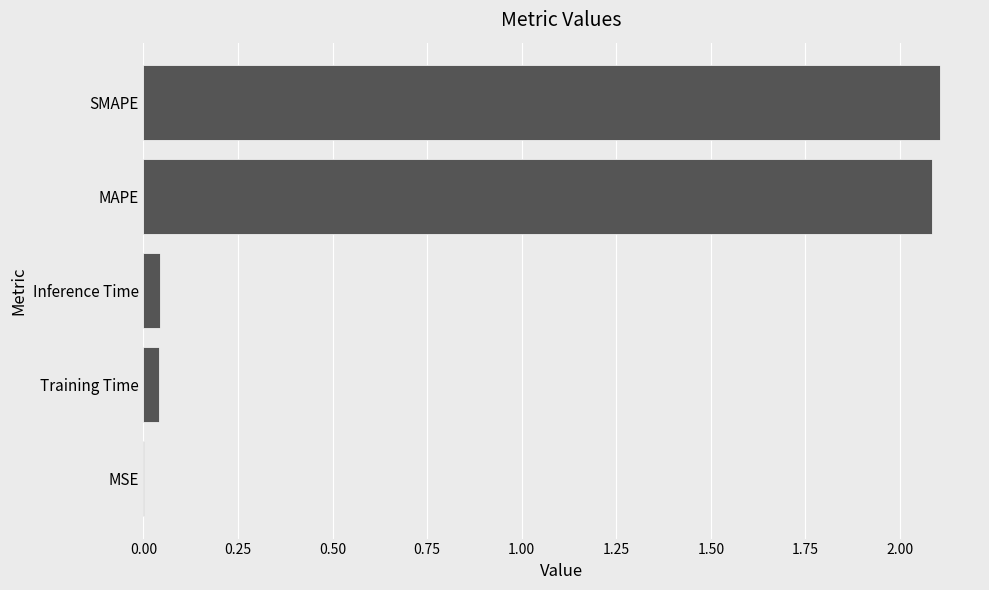

Read the value at SMAPE.

2.1